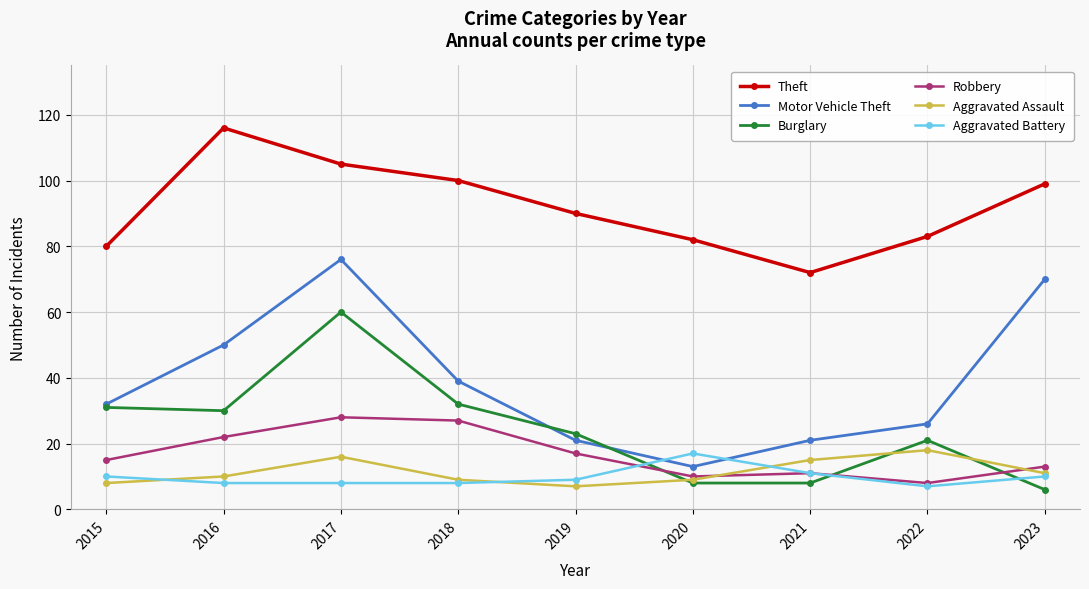

Reading right to left, transcribe all the data shown in this chart.

Theft: 2023=99	2022=83	2021=72	2020=82	2019=90	2018=100	2017=105	2016=116	2015=80
Motor Vehicle Theft: 2023=70	2022=26	2021=21	2020=13	2019=21	2018=39	2017=76	2016=50	2015=32
Burglary: 2023=6	2022=21	2021=8	2020=8	2019=23	2018=32	2017=60	2016=30	2015=31
Robbery: 2023=13	2022=8	2021=11	2020=10	2019=17	2018=27	2017=28	2016=22	2015=15
Aggravated Assault: 2023=11	2022=18	2021=15	2020=9	2019=7	2018=9	2017=16	2016=10	2015=8
Aggravated Battery: 2023=10	2022=7	2021=11	2020=17	2019=9	2018=8	2017=8	2016=8	2015=10